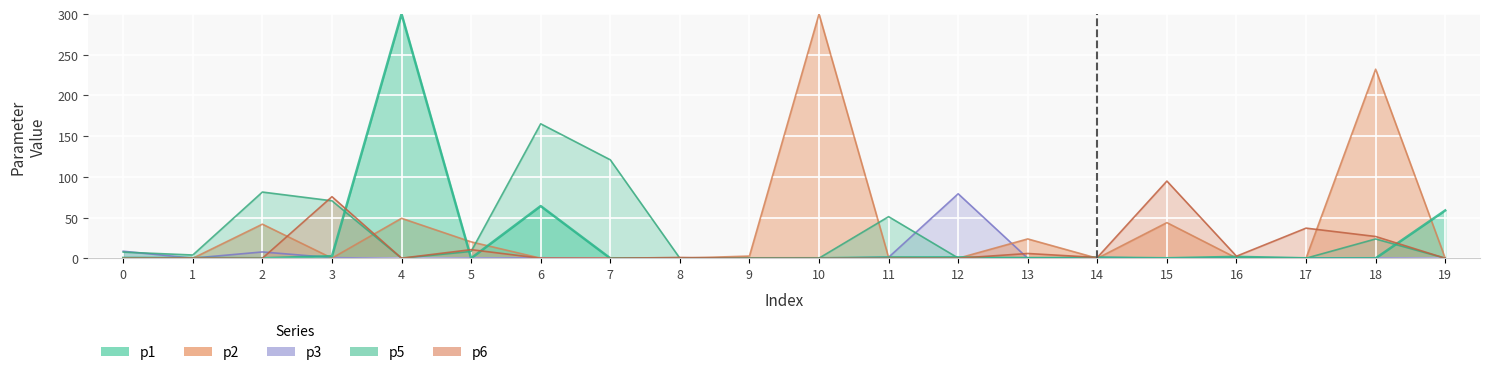

True or false: p6 and p1 intersect in this chart.

True